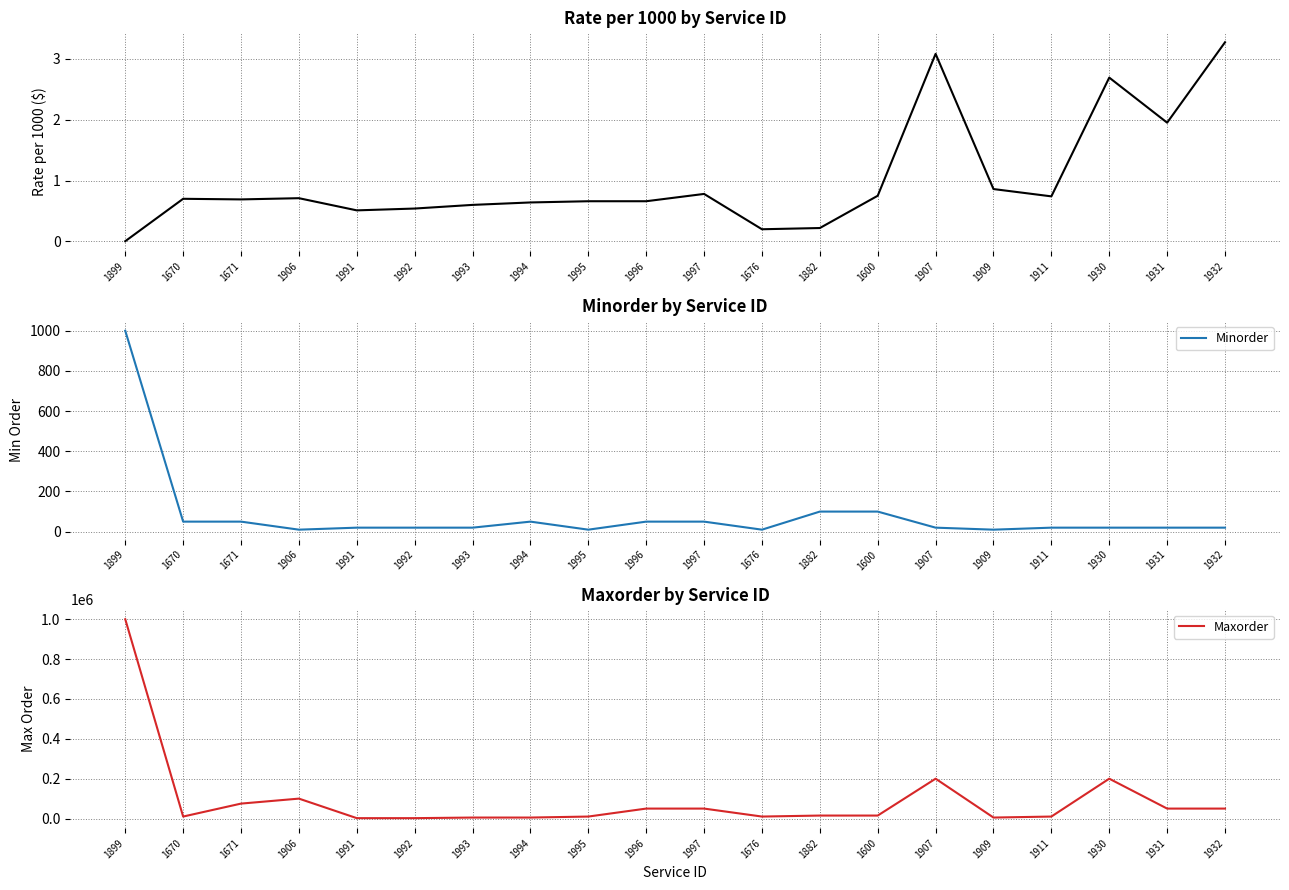

What is the highest value of the Minorder series?

1000